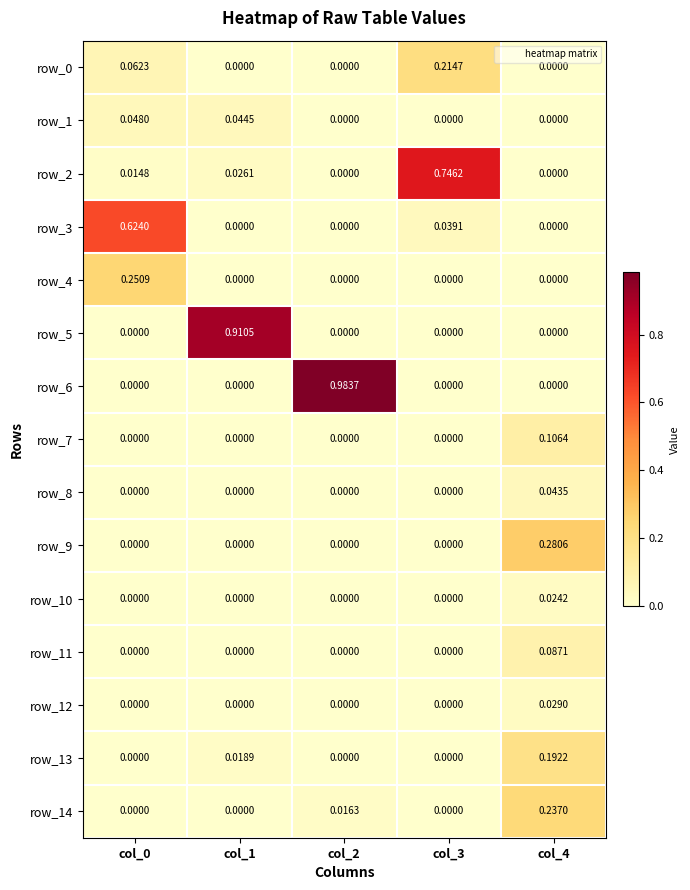

Is the value of row_1 at col_1 greater than the value of row_14 at col_1?

Yes